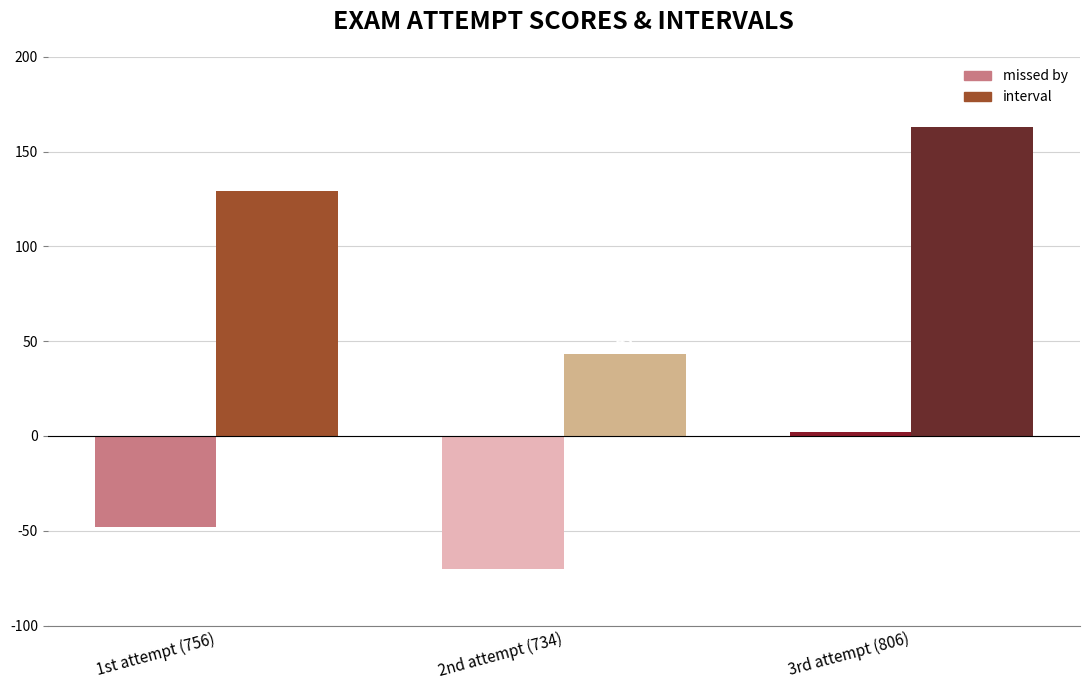

How many bars are there in total?

6